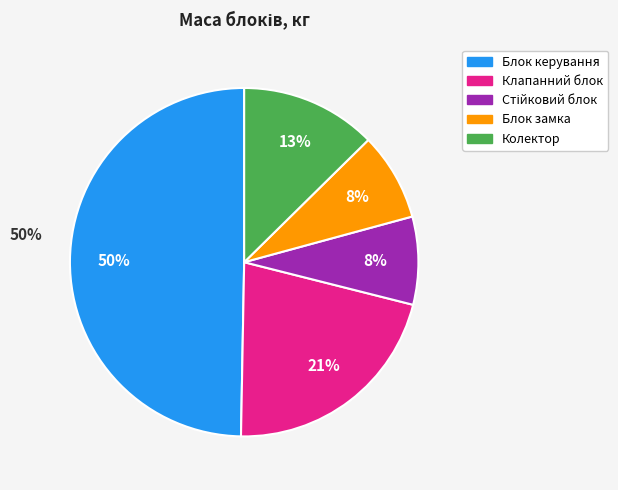

Between Блок замка and Колектор, which is larger?

Колектор